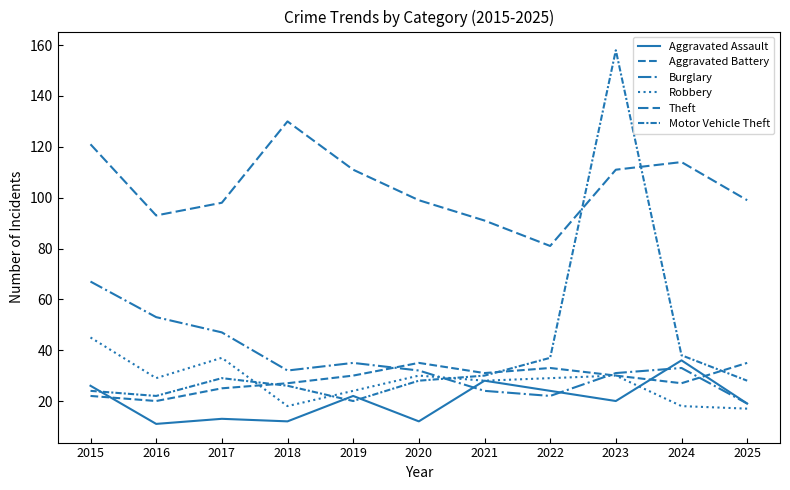

Is this an area chart (filled region under the line)?

No